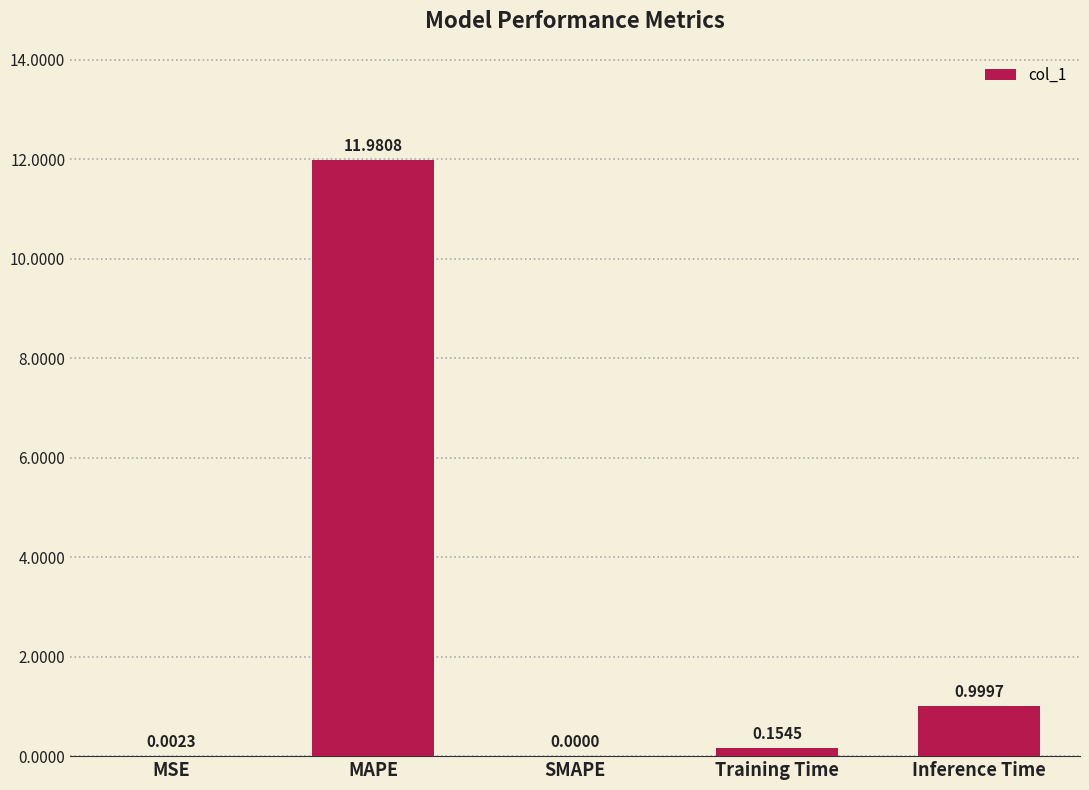

What is the sum of all values?

13.1